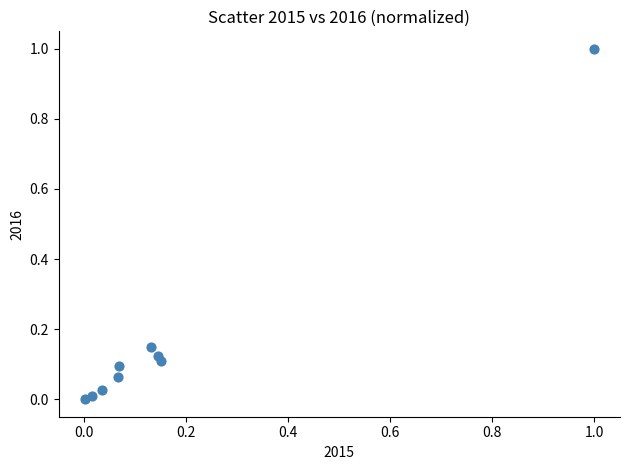

What is the range of Y values (max minus min)?

1.0